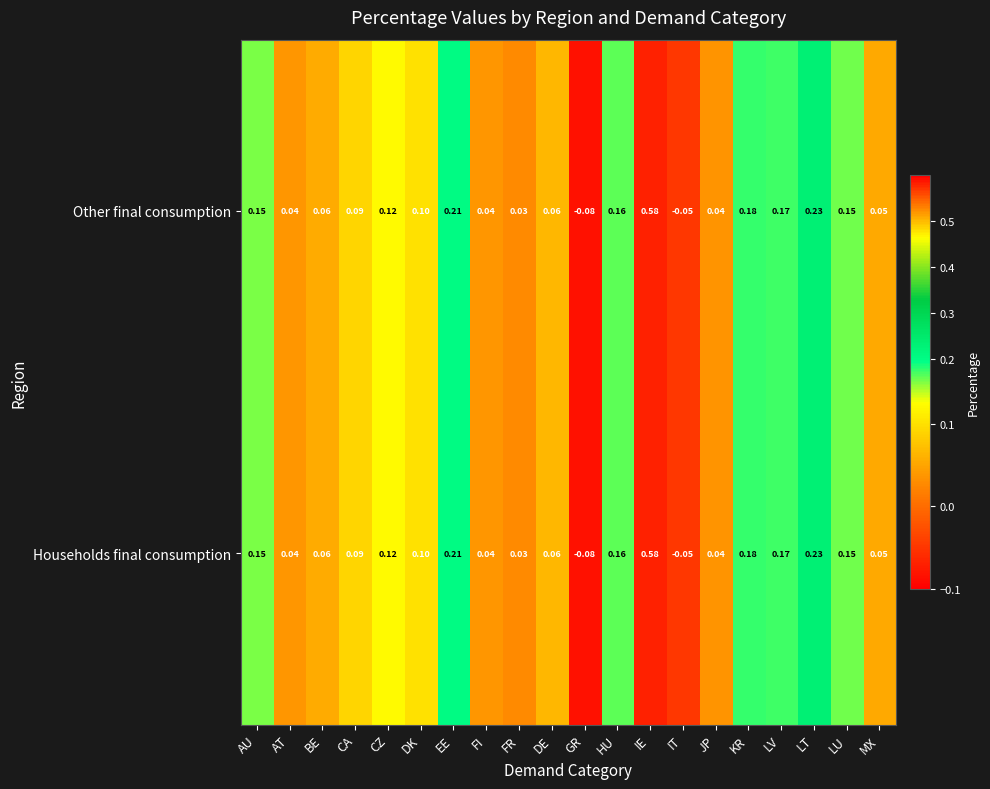

At which category is the sum across all series the highest?

IE